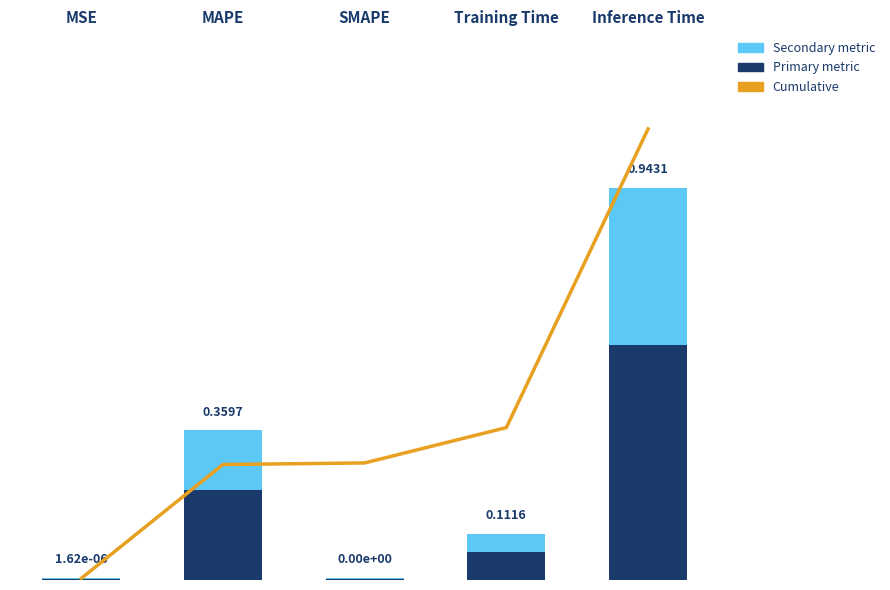

Where is Secondary metric nearest to the value 0?

MSE